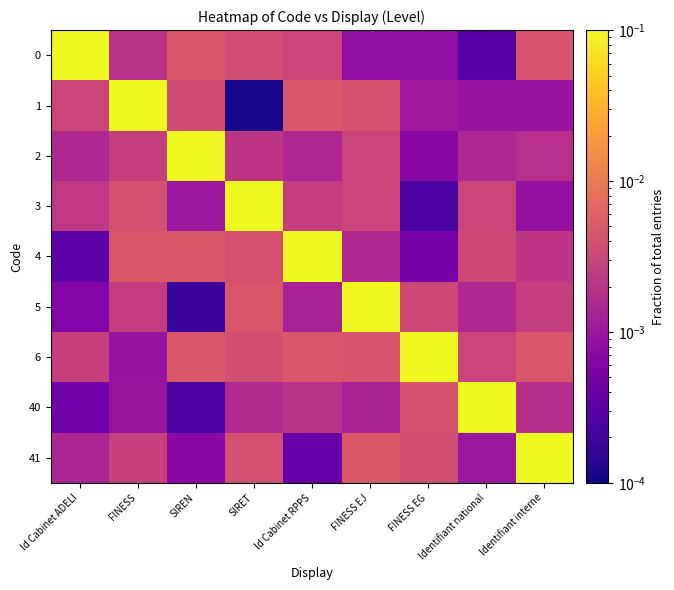

At how many categories does at least one series exceed 0?

9